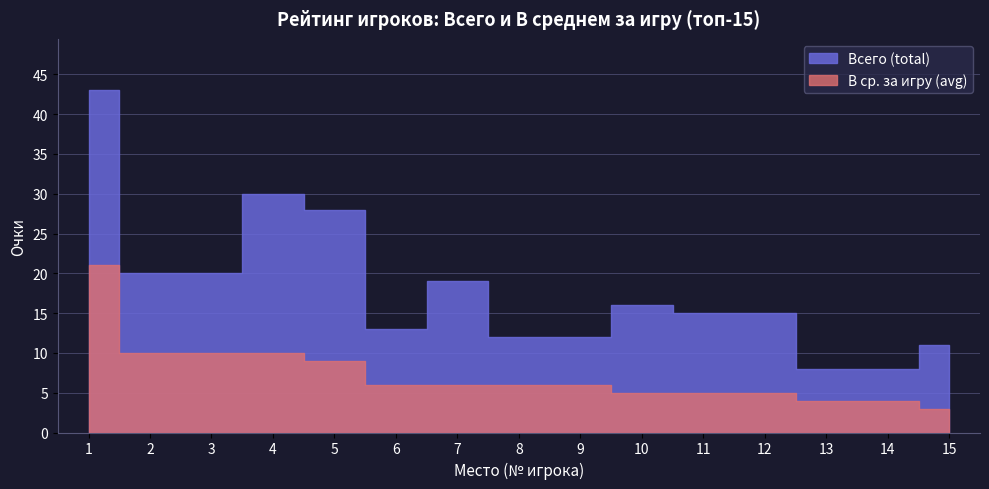

What is the minimum value for В ср. за игру (avg)?

3